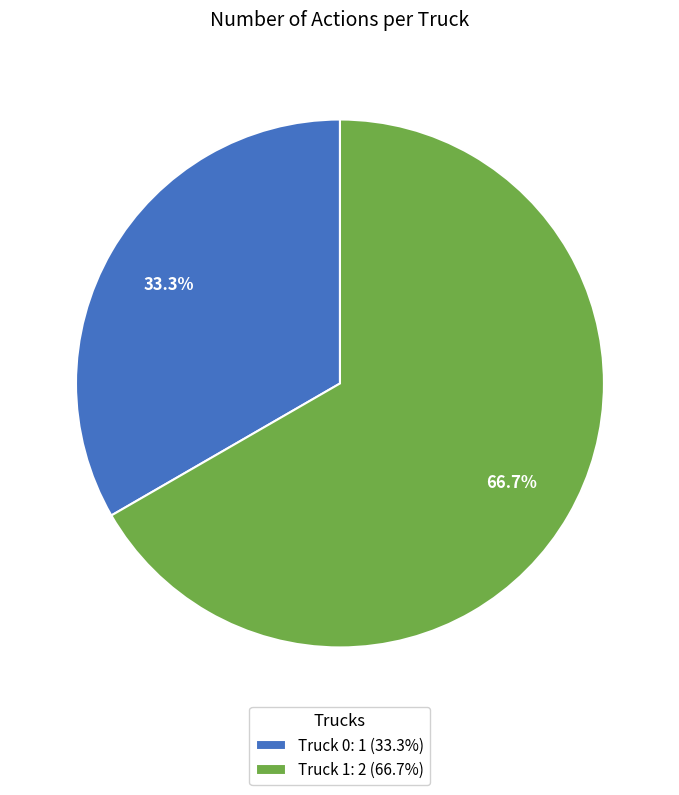

The Truck 0 slice represents 33% of the pie. True or false?

True